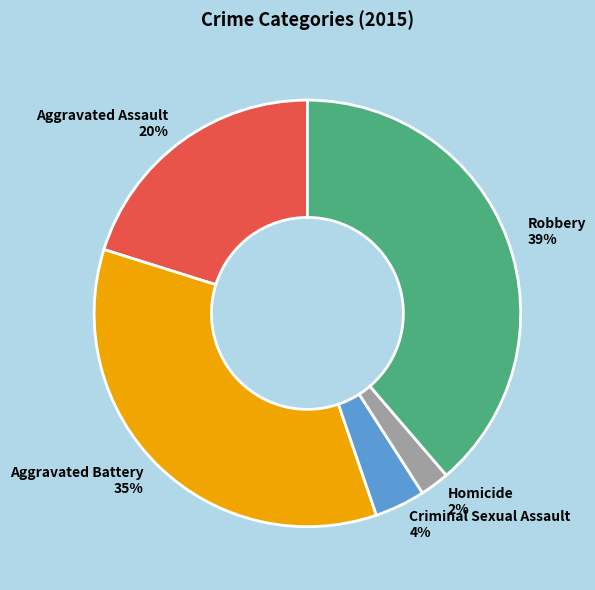

To the nearest percent, what is the difference between the Criminal Sexual Assault and Robbery slice percentages?

35%